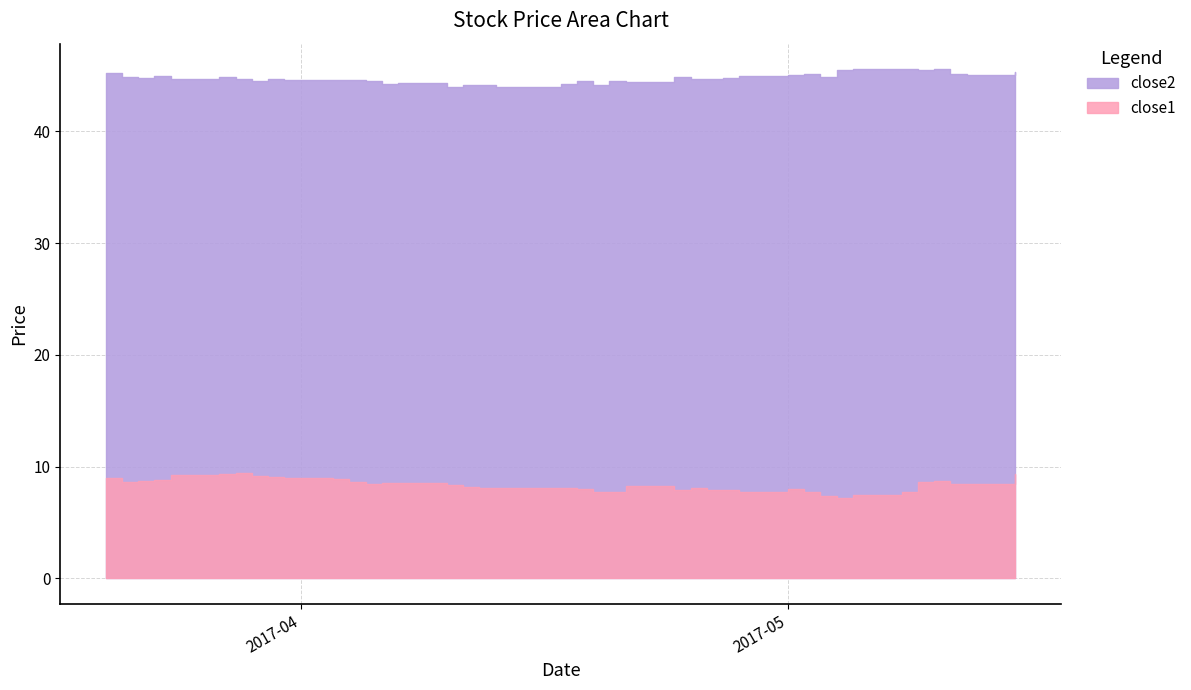

The close1 series shows 4.1 at 2017-04-25. True or false?

False